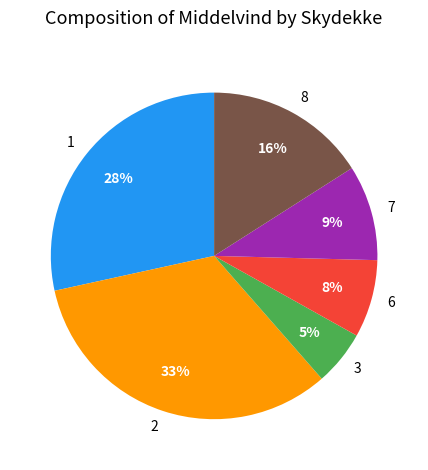

To the nearest percent, what portion does 7 represent?

9%